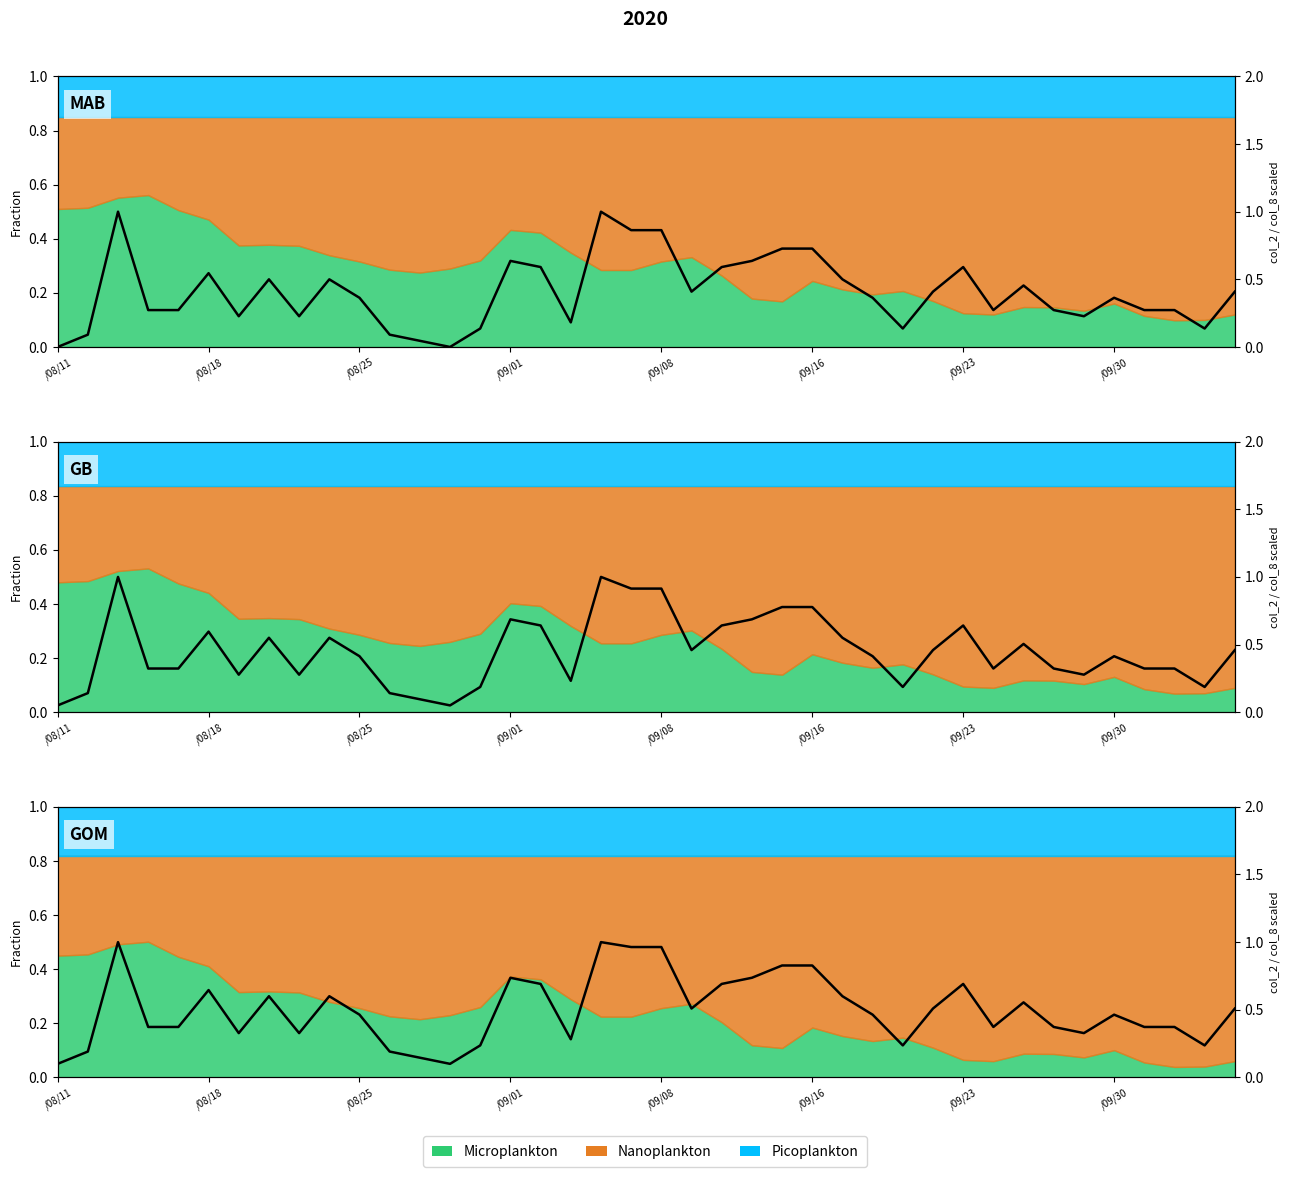

Which label corresponds to the smallest value in the chart?

/08/11